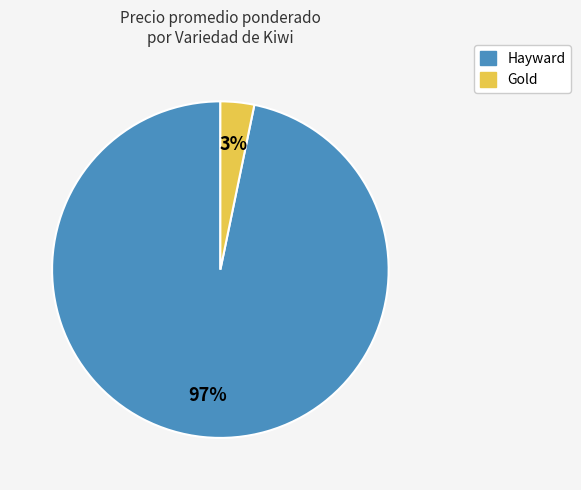

Does any single category account for the majority?

Yes